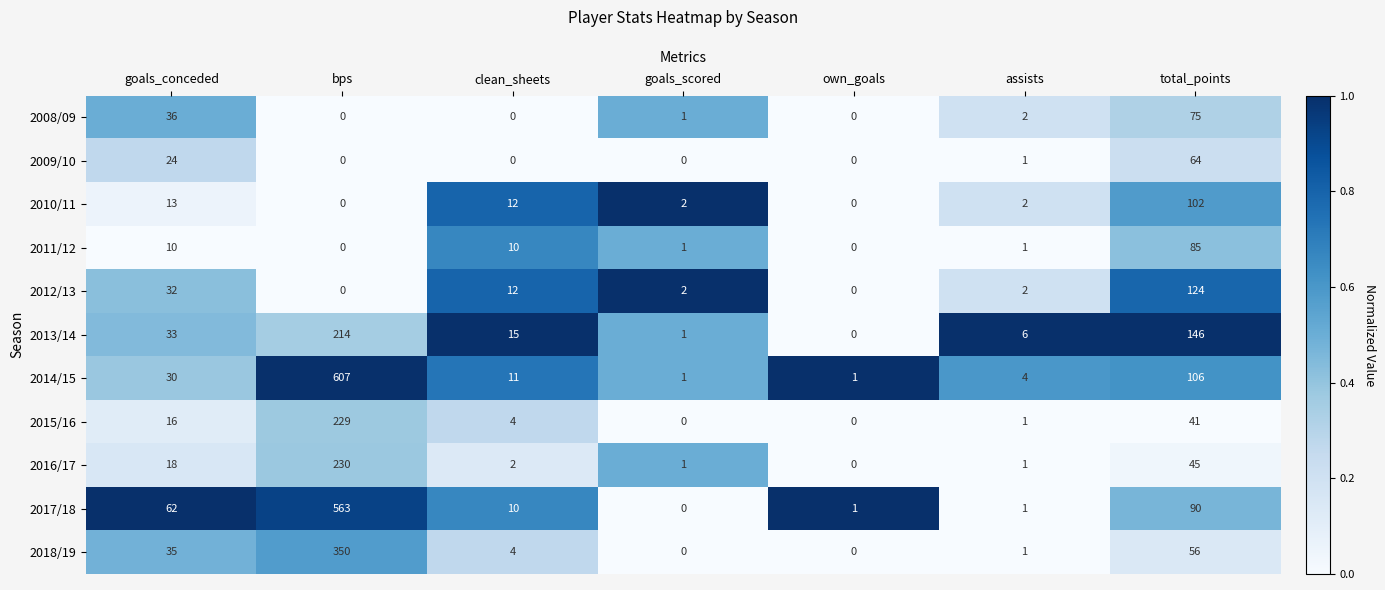

Which series has the widest spread of values?

2014/15